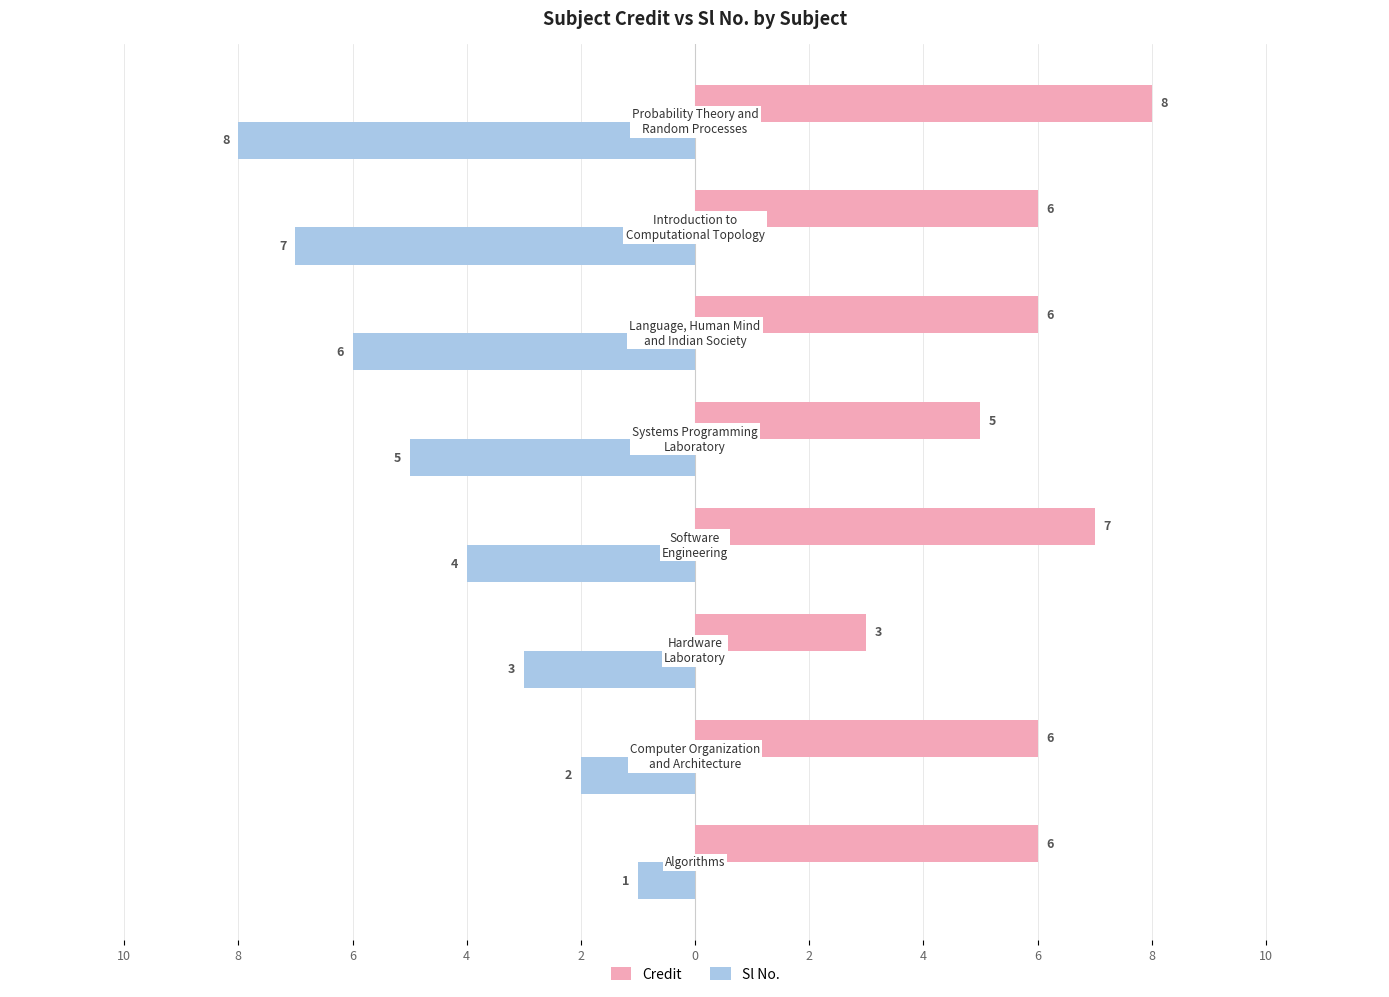

What are all the series names shown in the legend?

Credit, Sl No.